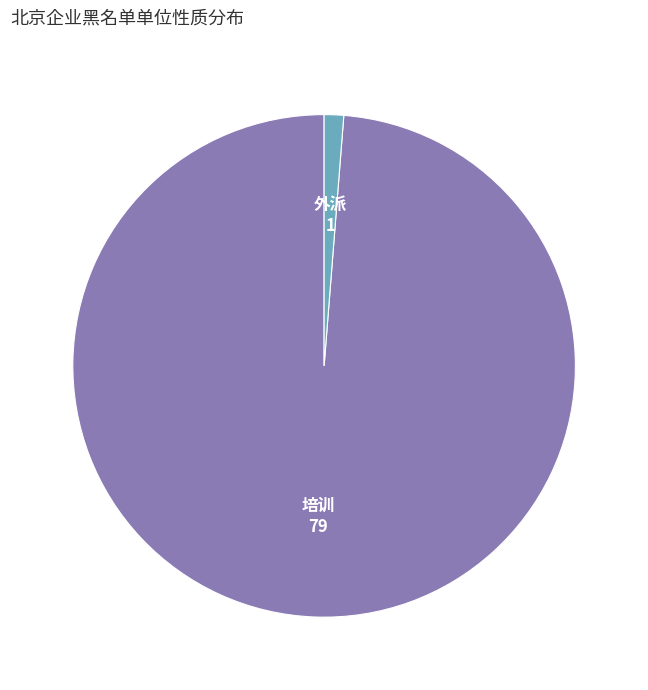

Does 培训 represent more than half of the total?

Yes